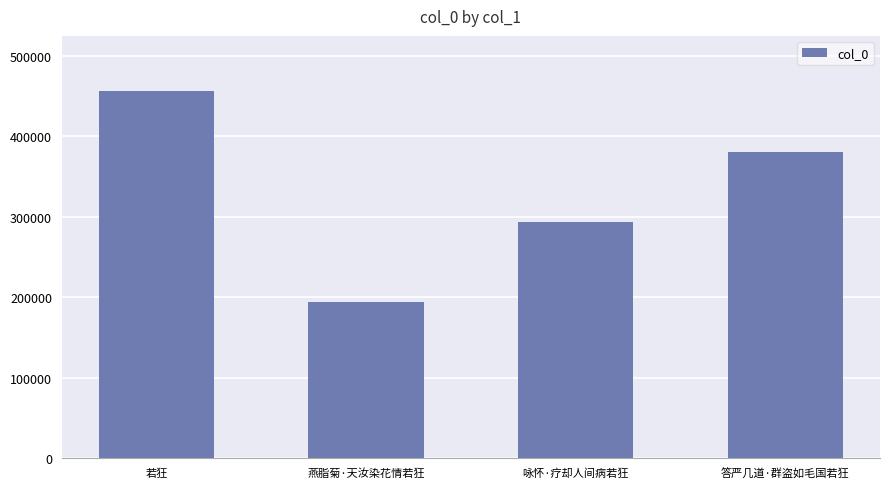

How many bars are there in total?

4